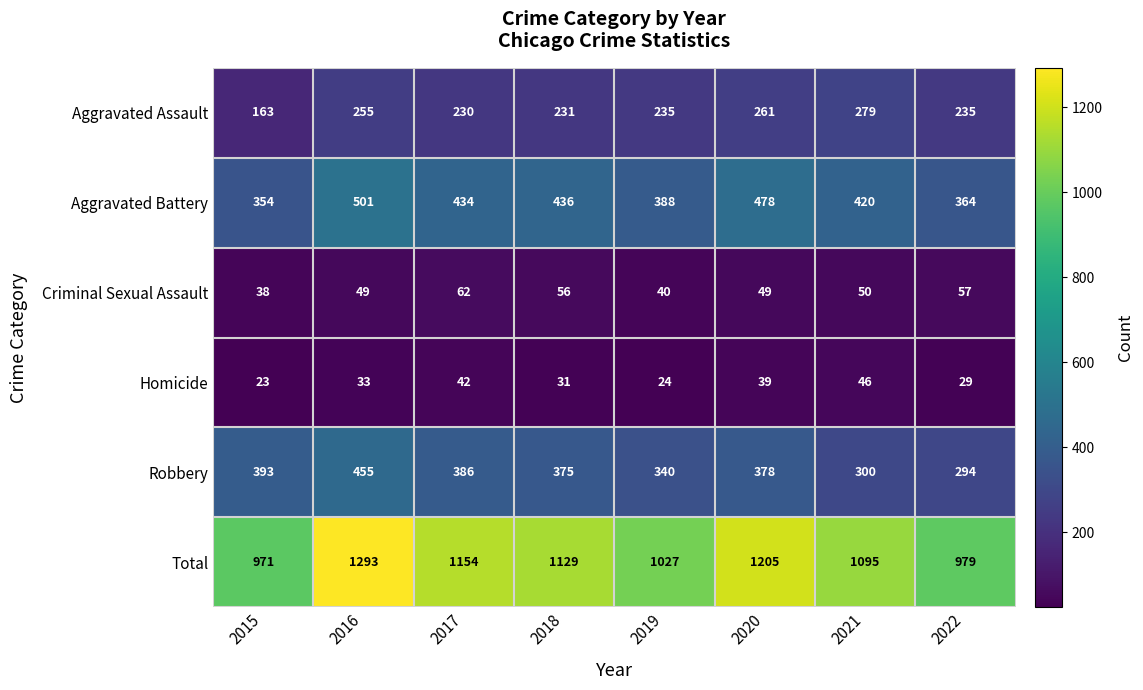

At which category is the sum across all series the highest?

2016